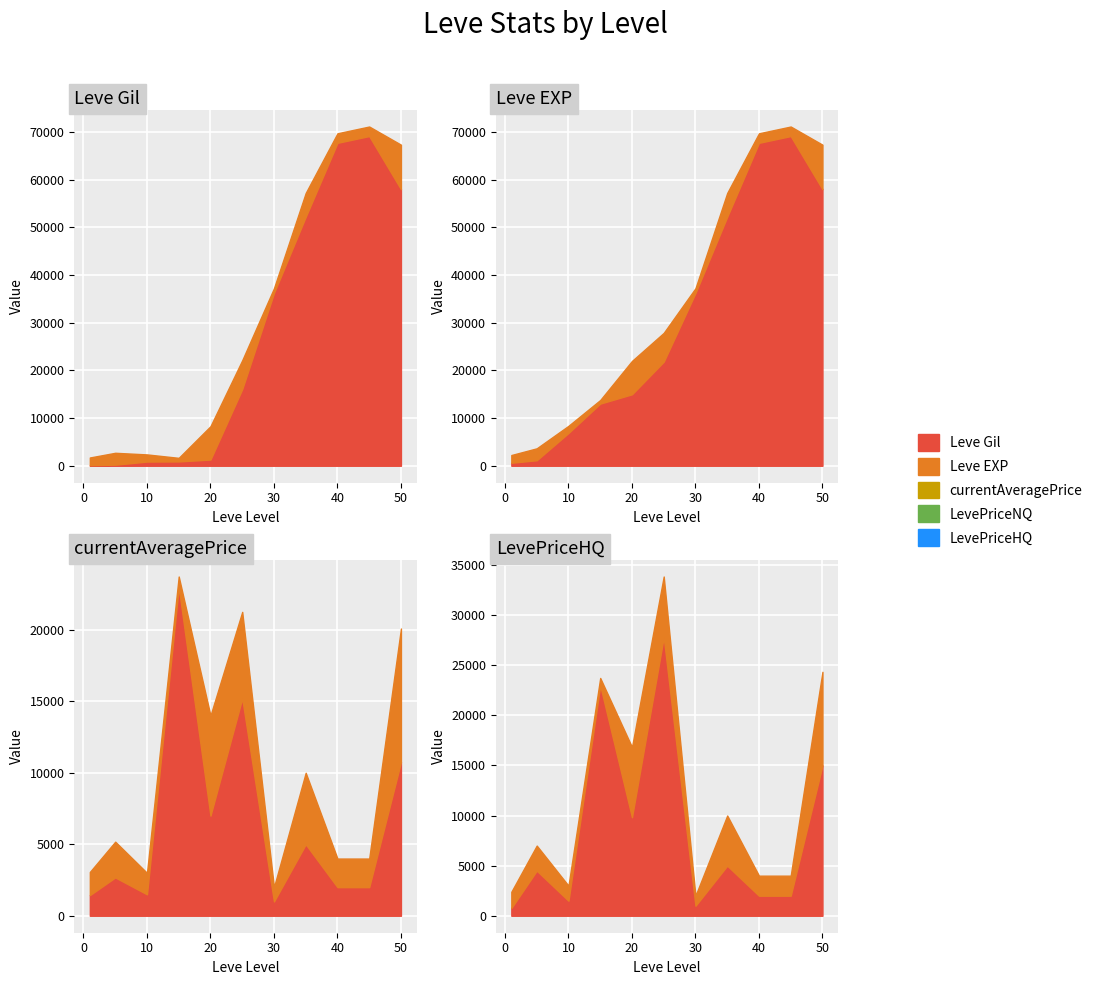

In LevePriceHQ, how many points are higher than both neighbors (excluding endpoints)?

4